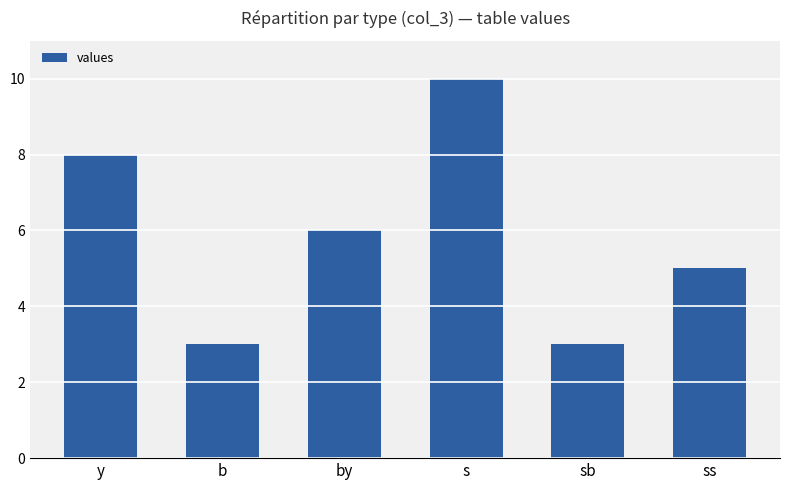

Is it true that the value at b is 3?

True